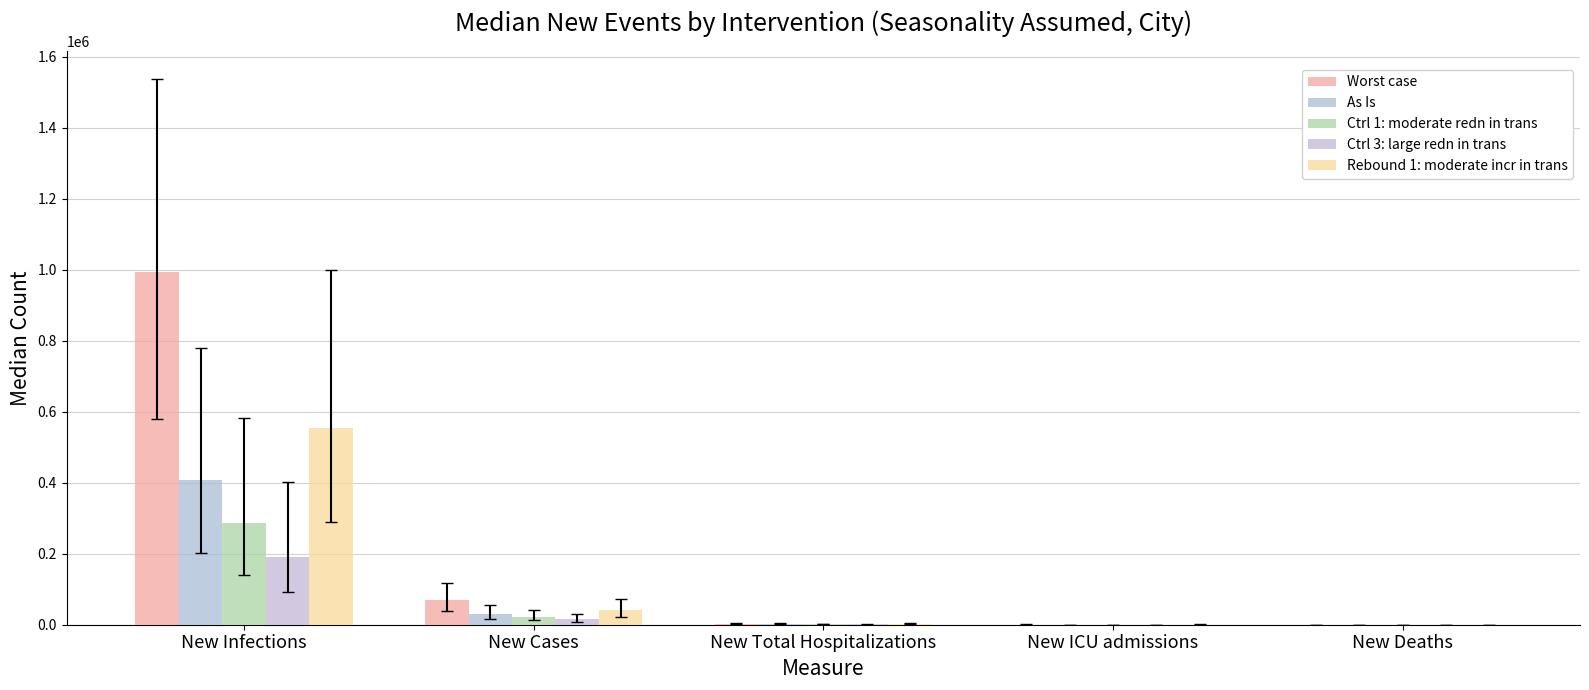

Reading left to right, list all the values displayed in this chart.

Worst case: New Infections=992821	New Cases=69084	New Total Hospitalizations=2730	New ICU admissions=425	New Deaths=251
As Is: New Infections=406332	New Cases=29958	New Total Hospitalizations=1769	New ICU admissions=276	New Deaths=198
Ctrl 1: moderate redn in trans: New Infections=287728	New Cases=21896	New Total Hospitalizations=1281	New ICU admissions=213	New Deaths=170
Ctrl 3: large redn in trans: New Infections=190876	New Cases=15413	New Total Hospitalizations=884	New ICU admissions=161	New Deaths=145
Rebound 1: moderate incr in trans: New Infections=554240	New Cases=40114	New Total Hospitalizations=2361	New ICU admissions=351	New Deaths=229